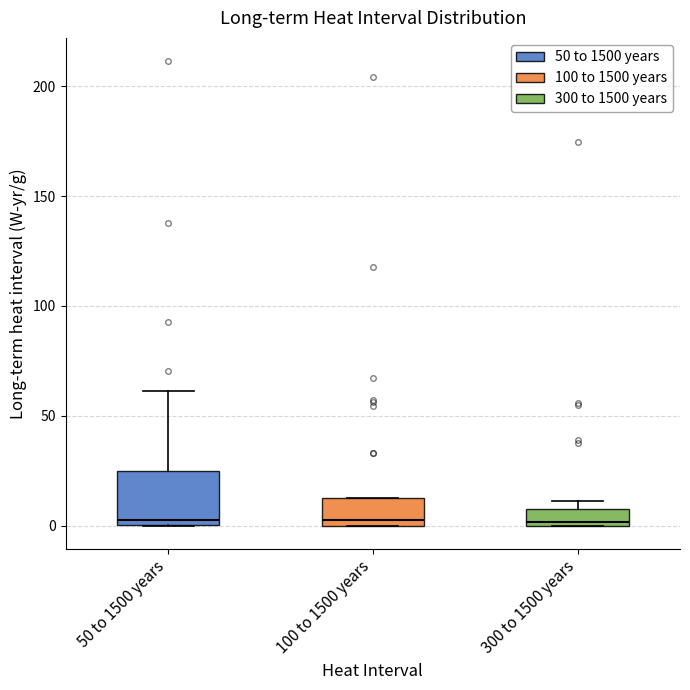

Where does the median line of the box for 100 to 1500 years sit on the y-axis? The values are not printed on the chart, so give them approximately, as read against the axis.

5